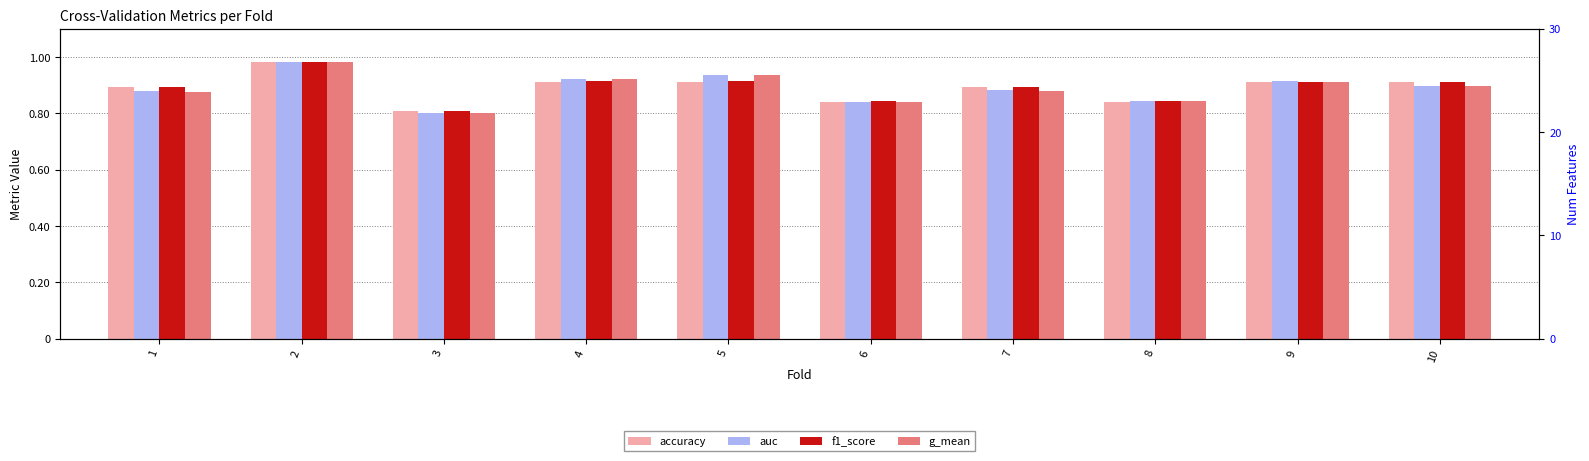

Reading left to right, what are all the values shown in this chart?

accuracy: 1=0.9	2=1.0	3=0.8	4=0.9	5=0.9	6=0.8	7=0.9	8=0.8	9=0.9	10=0.9
auc: 1=0.9	2=1.0	3=0.8	4=0.9	5=0.9	6=0.8	7=0.9	8=0.8	9=0.9	10=0.9
f1_score: 1=0.9	2=1.0	3=0.8	4=0.9	5=0.9	6=0.8	7=0.9	8=0.8	9=0.9	10=0.9
g_mean: 1=0.9	2=1.0	3=0.8	4=0.9	5=0.9	6=0.8	7=0.9	8=0.8	9=0.9	10=0.9